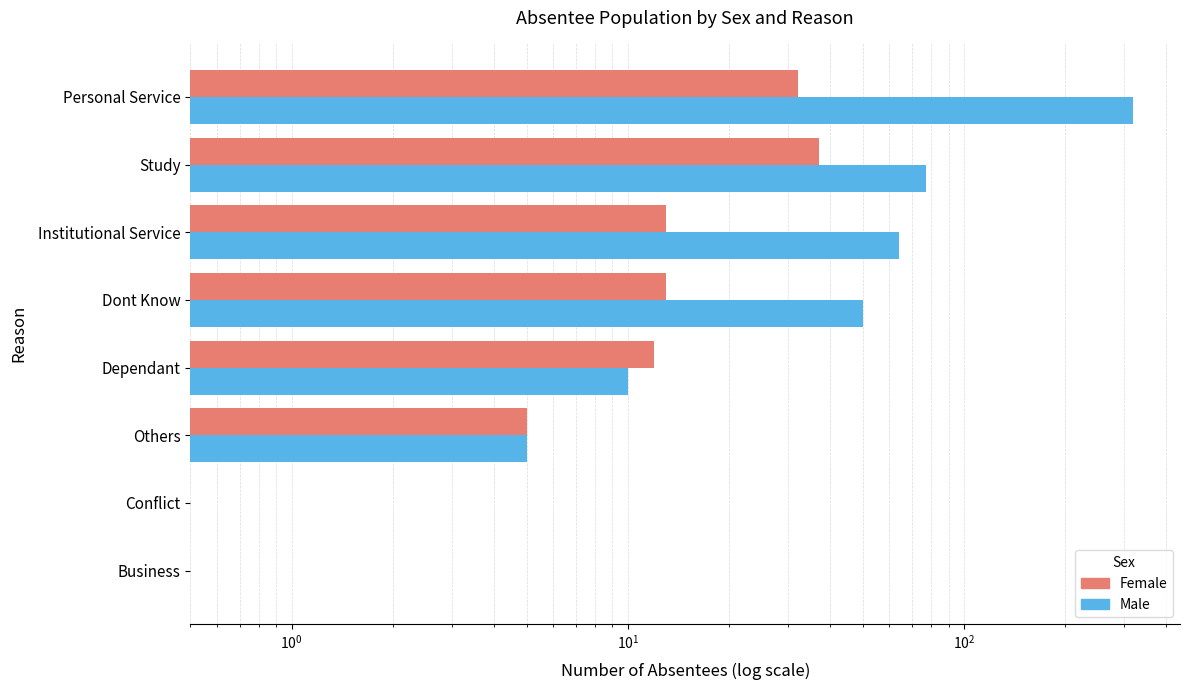

How many groups of bars are there?

8